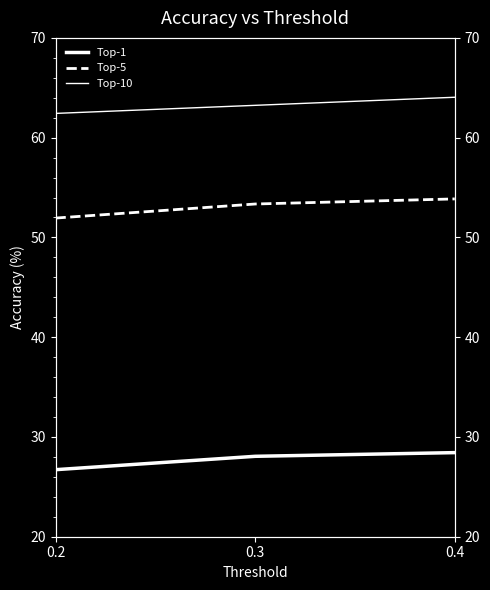

How many lines are shown in the chart?

3